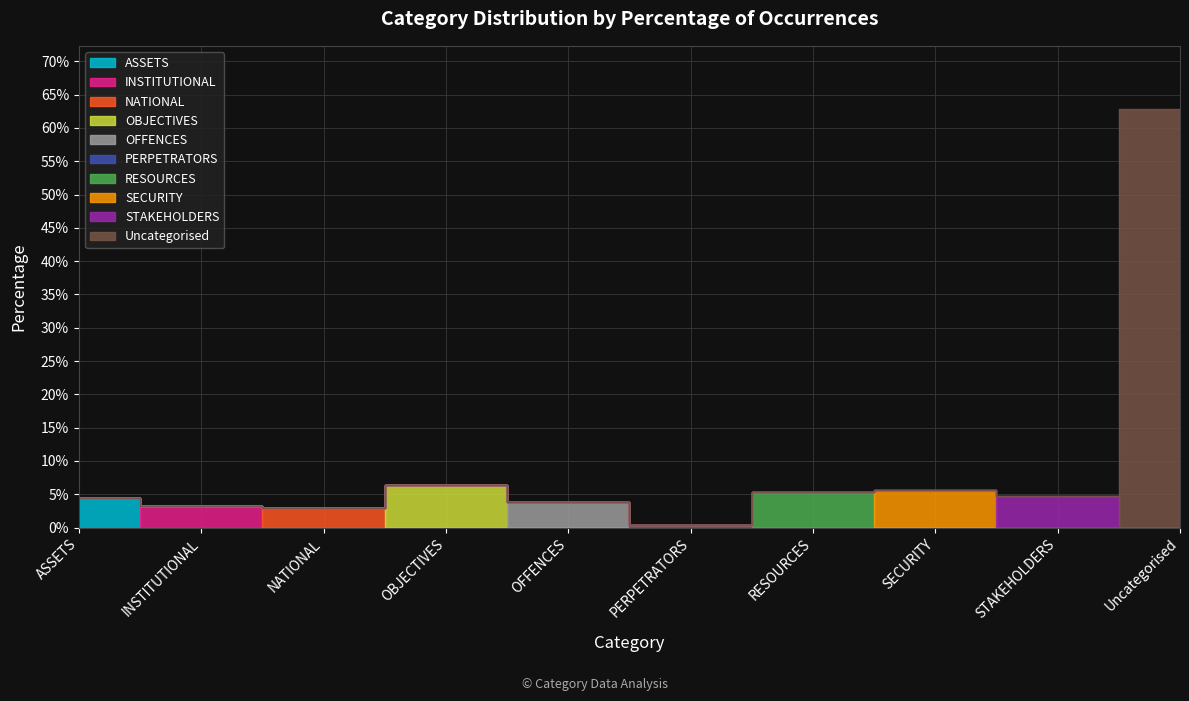

What is the difference between the maximum and minimum values?

0.6